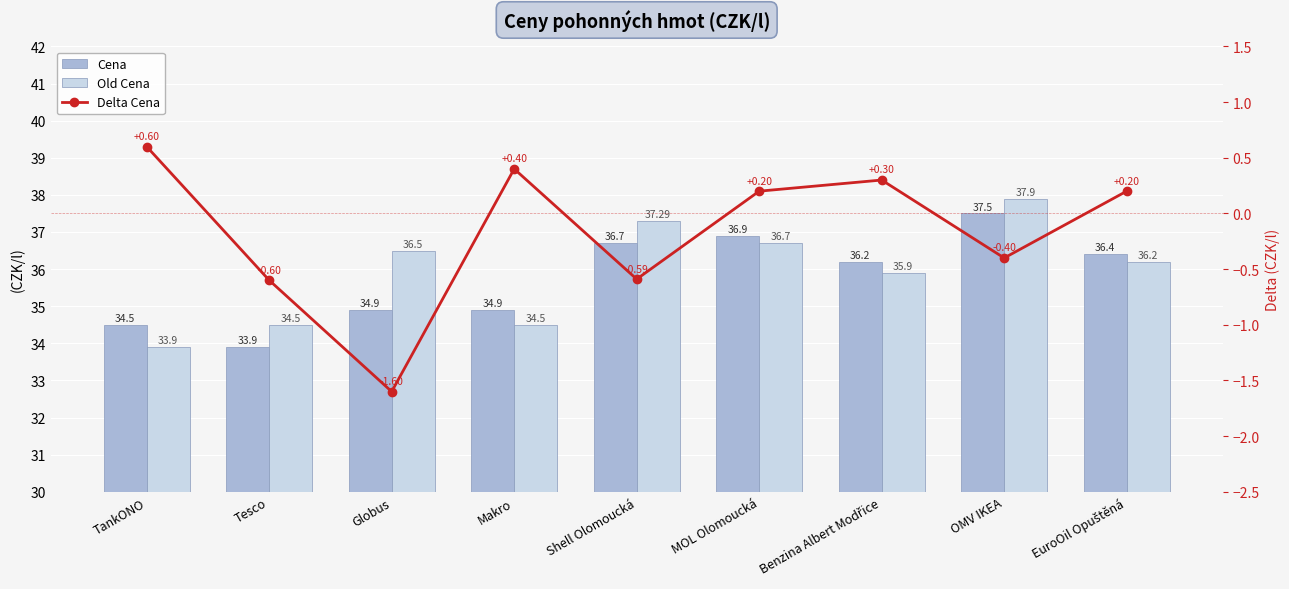

Between Benzina Albert Modřice and OMV IKEA, which series saw the biggest shift?

Old Cena